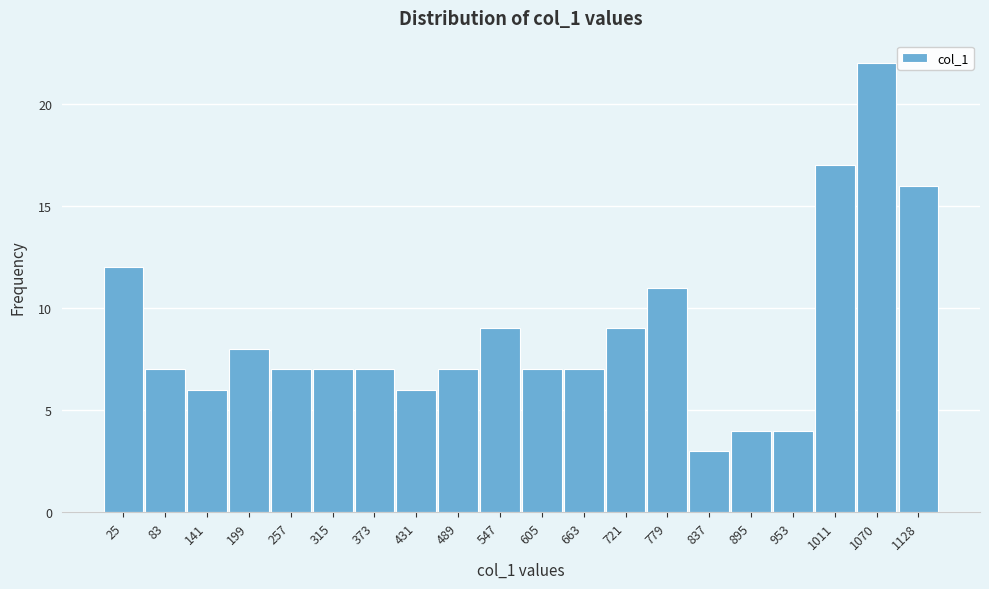

Reading left to right, what are all the values shown in this chart?

12	7	6	8	7	7	7	6	7	9	7	7	9	11	3	4	4	17	22	16